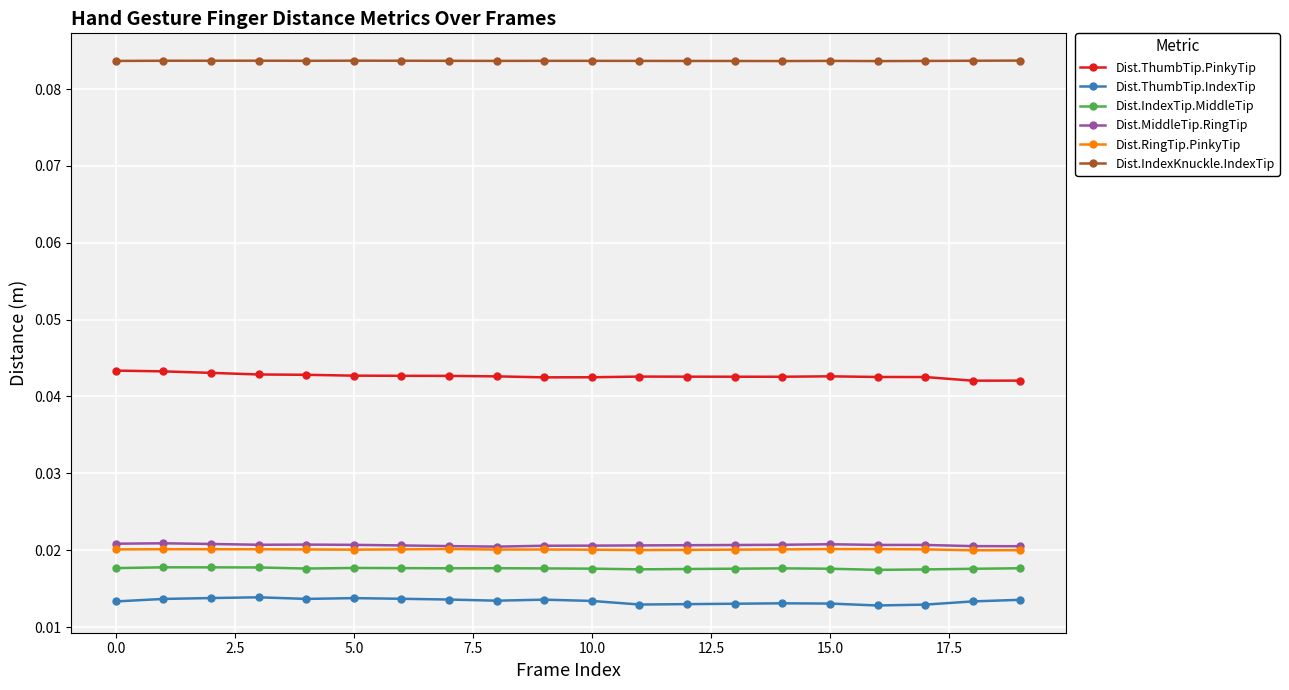

At how many categories does at least one series exceed 0?

20